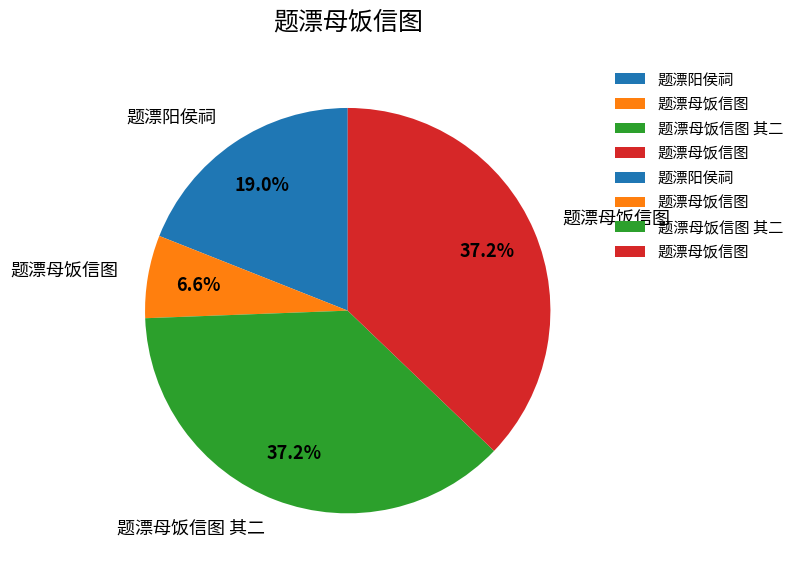

Is there a majority slice in this chart?

No